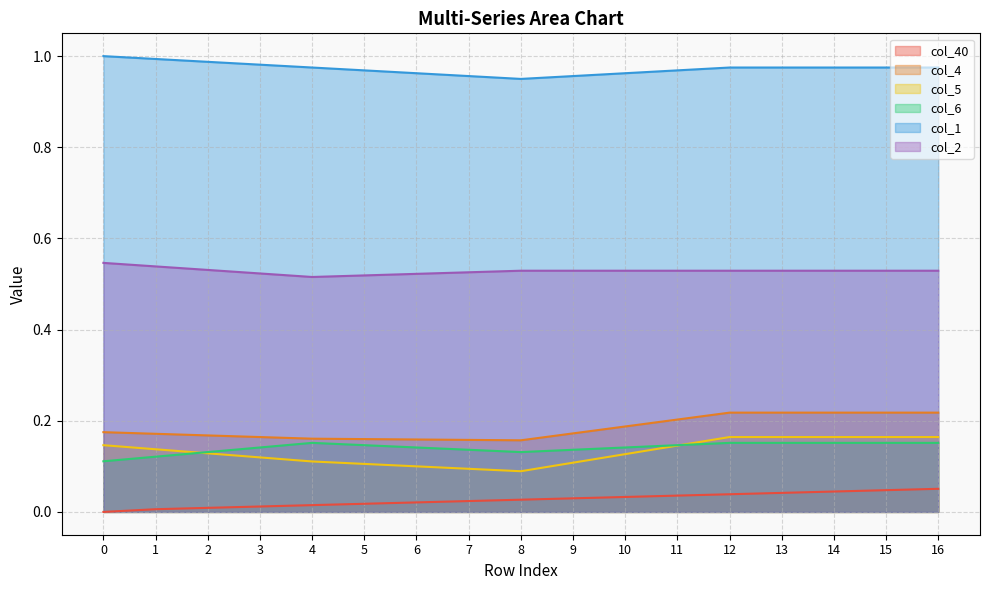

Rank the series at 15 from lowest to highest value.

col_40, col_6, col_5, col_4, col_2, col_1